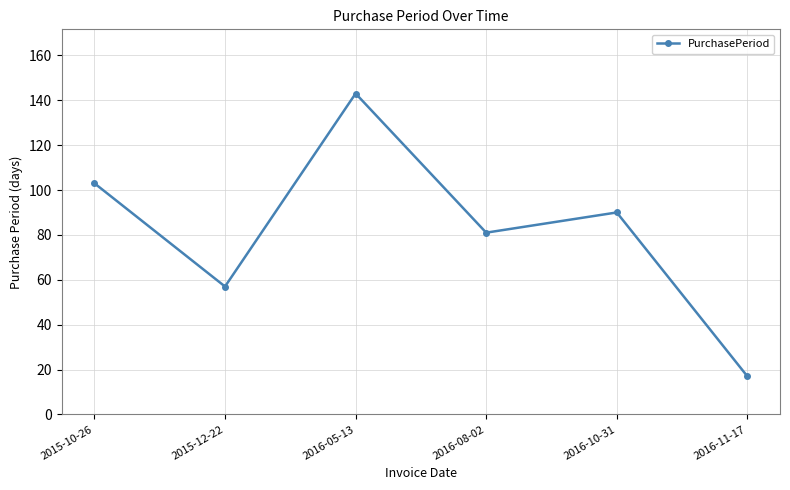

List the labels in order of value, largest first.

2016-05-13, 2015-10-26, 2016-10-31, 2016-08-02, 2015-12-22, 2016-11-17